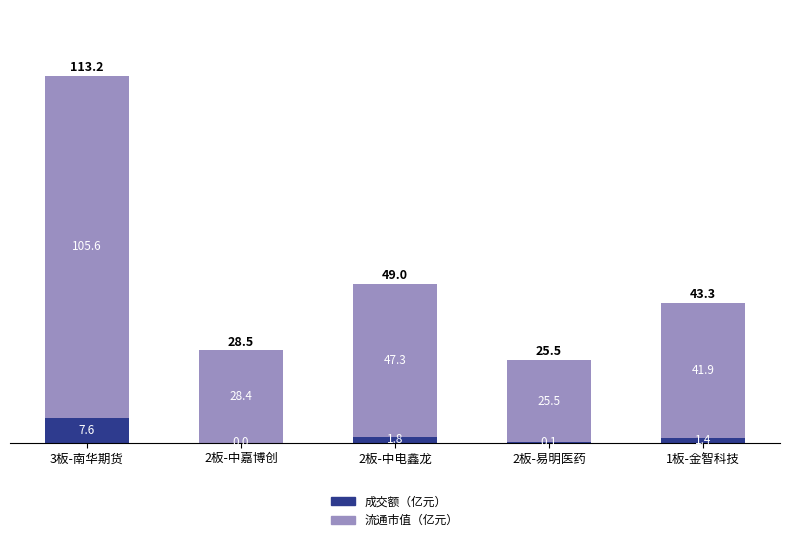

At which category is the sum across all series the highest?

3板-南华期货